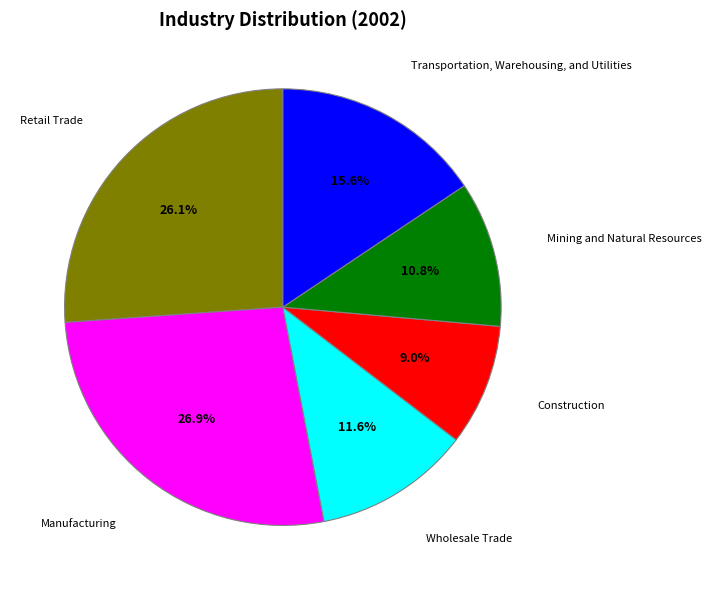

Which category has the smallest portion of the pie?

Construction